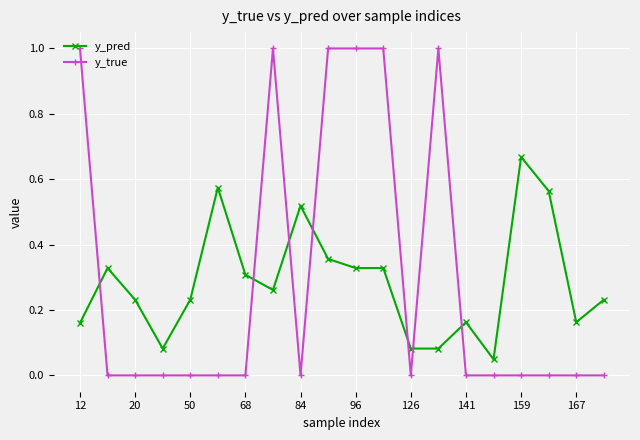

What is the greatest value displayed?

1.0